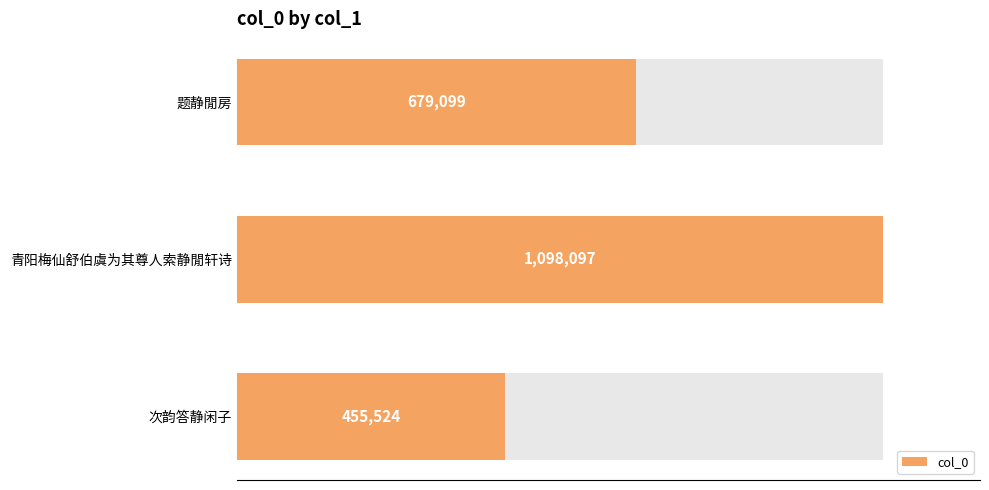

Between 题静閒房 and 次韵答静闲子, which is larger?

题静閒房